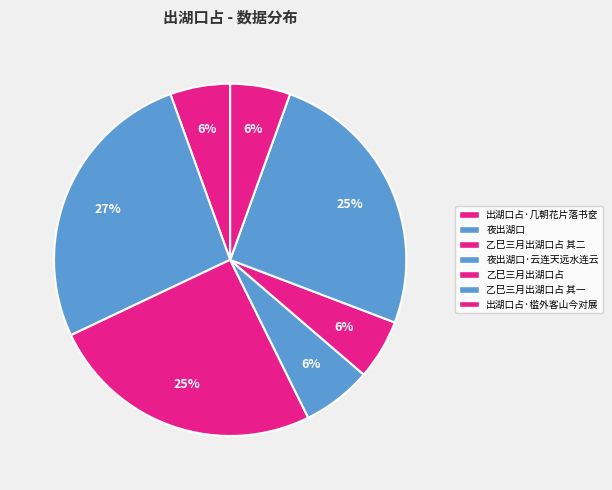

How many slices are in this pie chart?

7